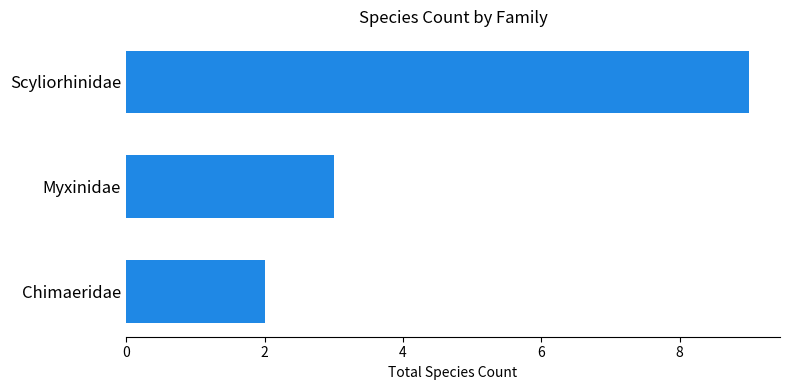

Which has a higher value, Chimaeridae or Scyliorhinidae?

Scyliorhinidae